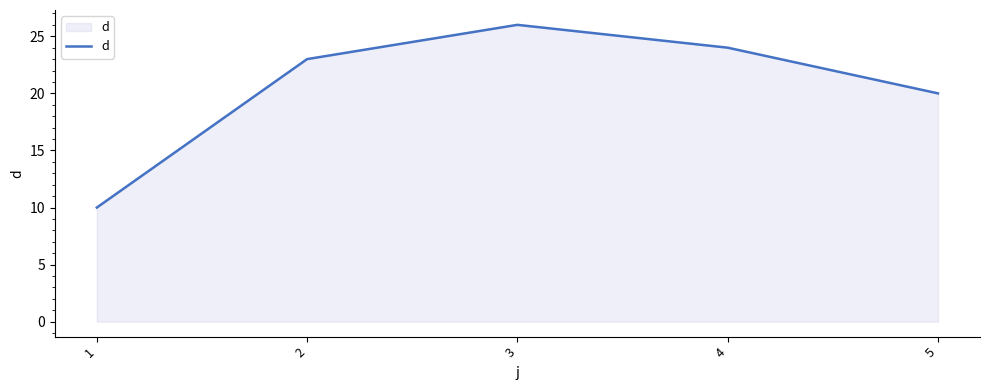

Rank the categories by value from highest to lowest.

3, 4, 2, 5, 1